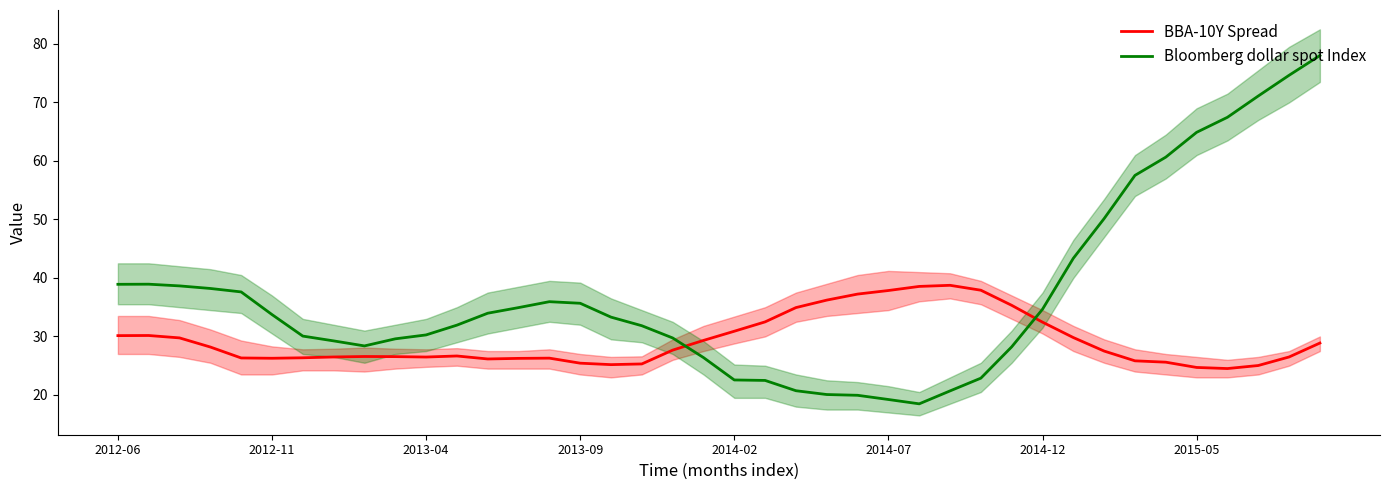

What is the total value across all series at 36?

92.0